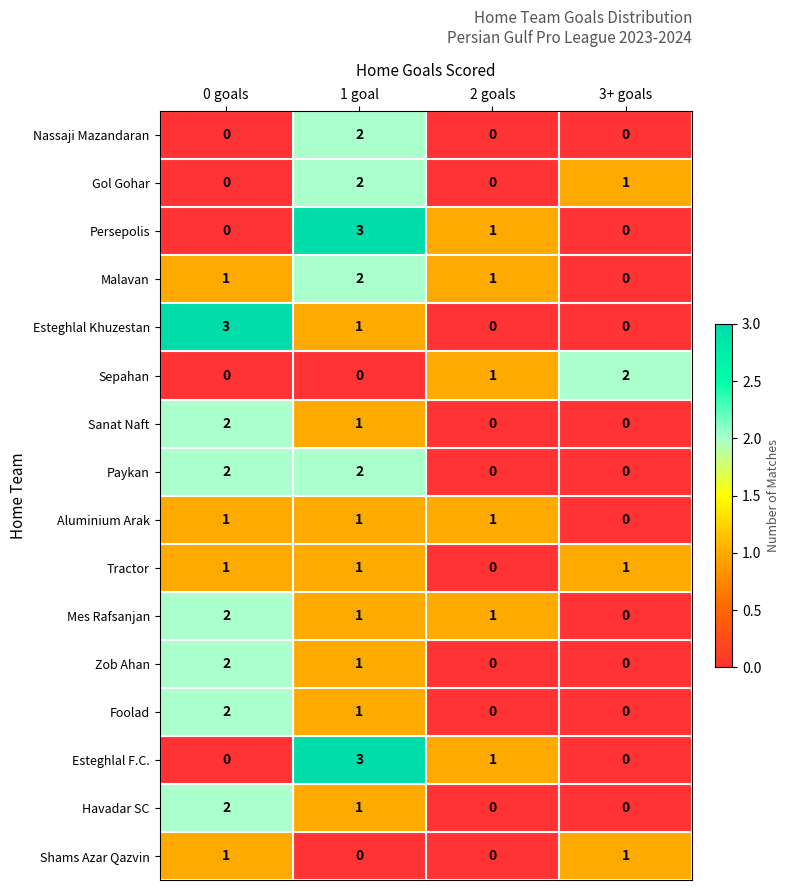

How many Havadar SC values are between 0 and 2?

4